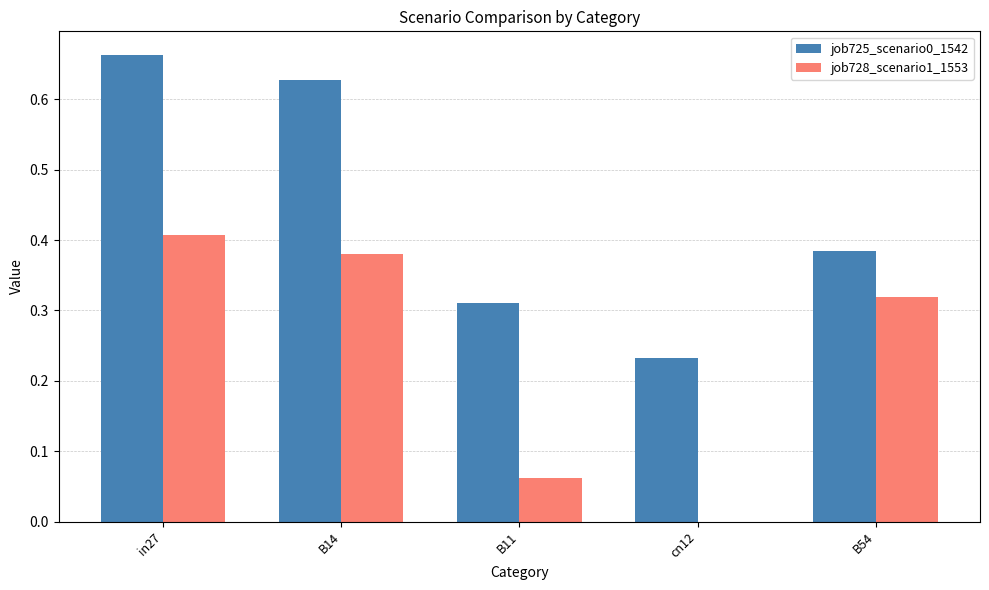

What are all the series names shown in the legend?

job725_scenario0_1542, job728_scenario1_1553